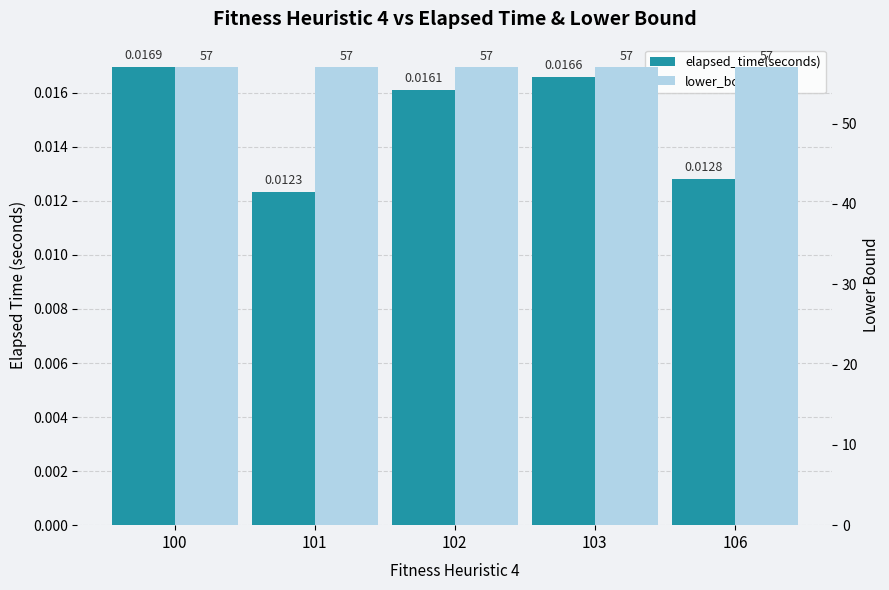

Which category has the lowest value in the lower_bound series?

100